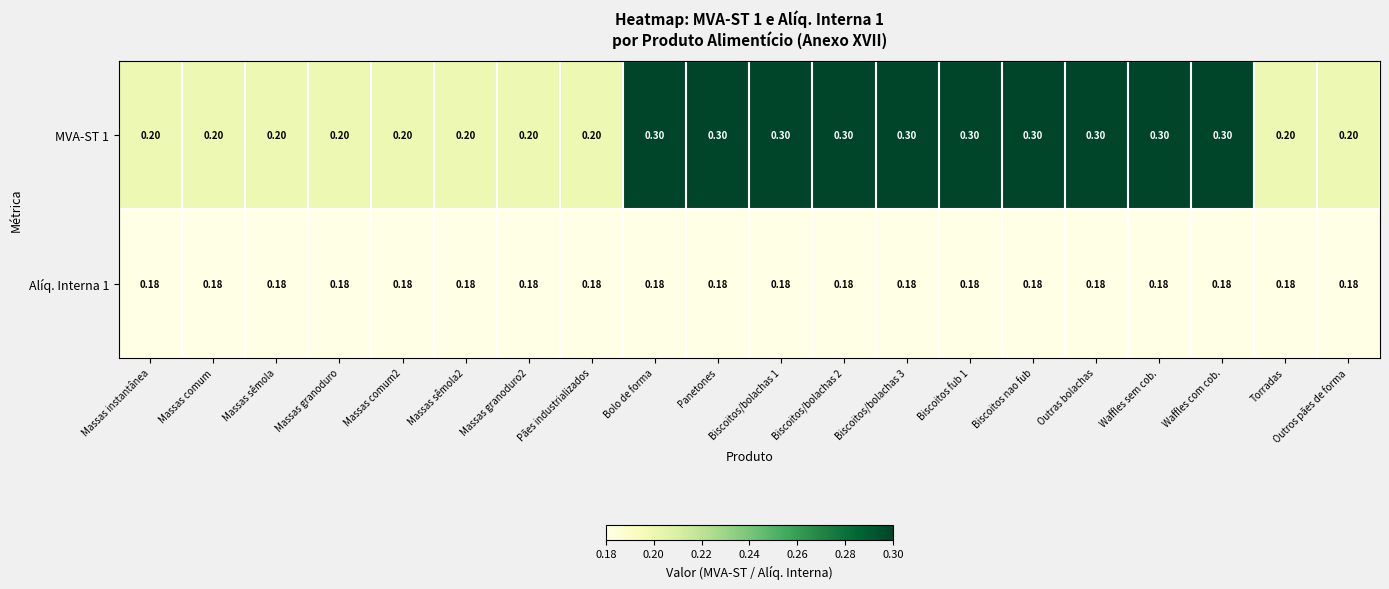

What is the greatest value displayed?

0.3